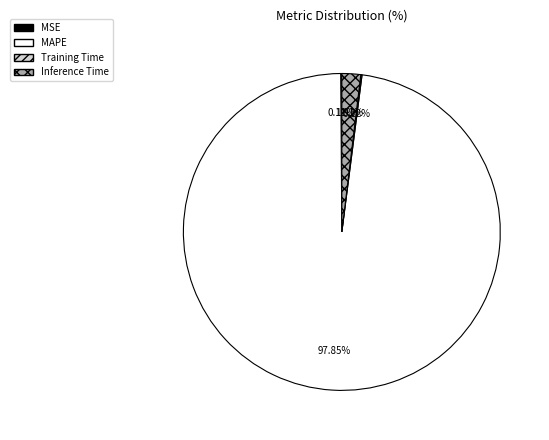

To the nearest percent, what is the difference between the largest and smallest slice percentages?

98%